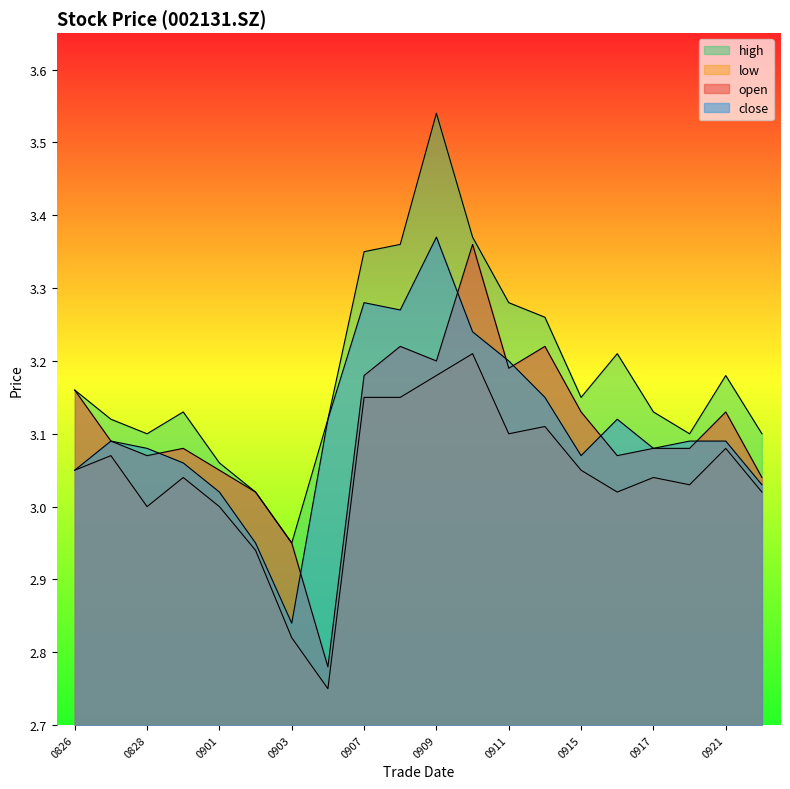

What is the difference between the highest and lowest values at 20200902?

0.1